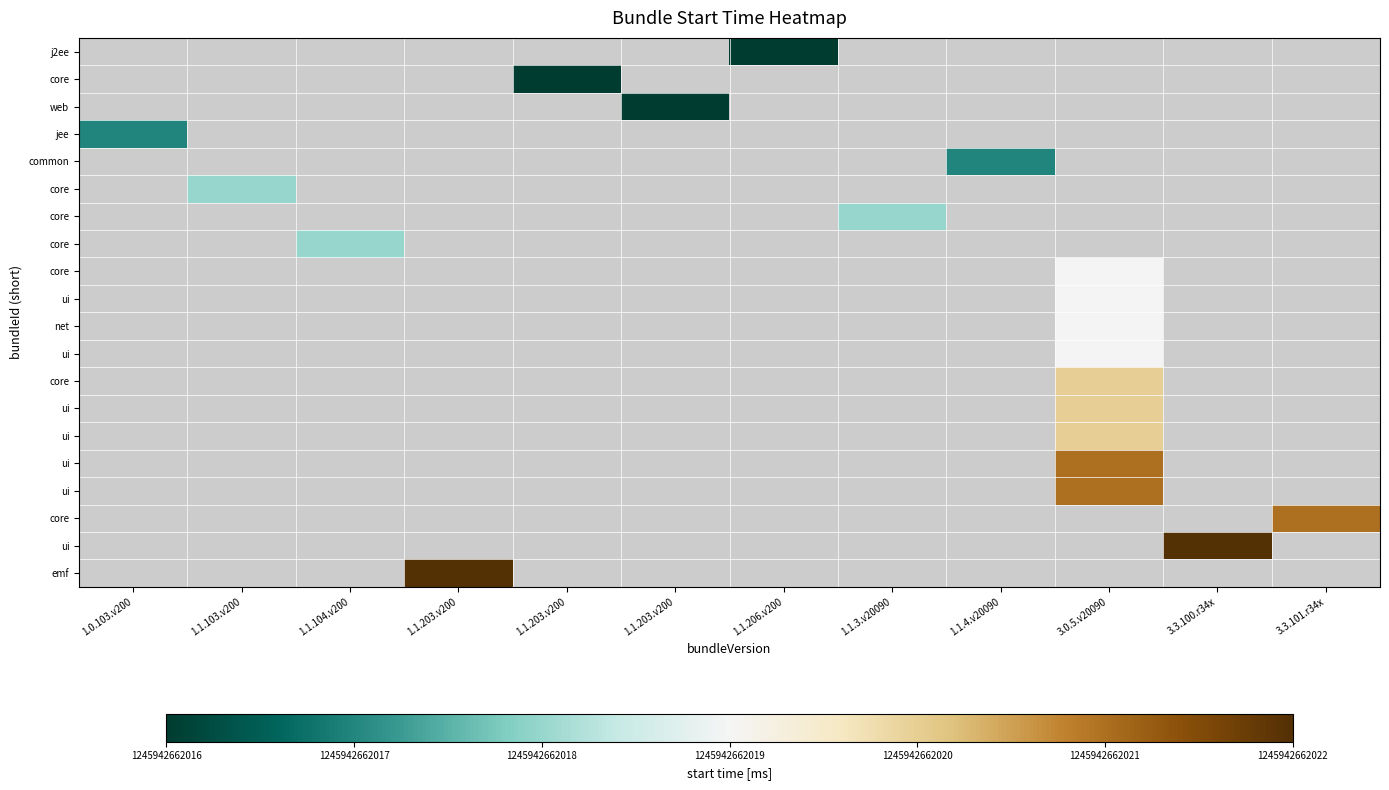

At which category does the chart reach its peak across all series?

3.3.100.r34x